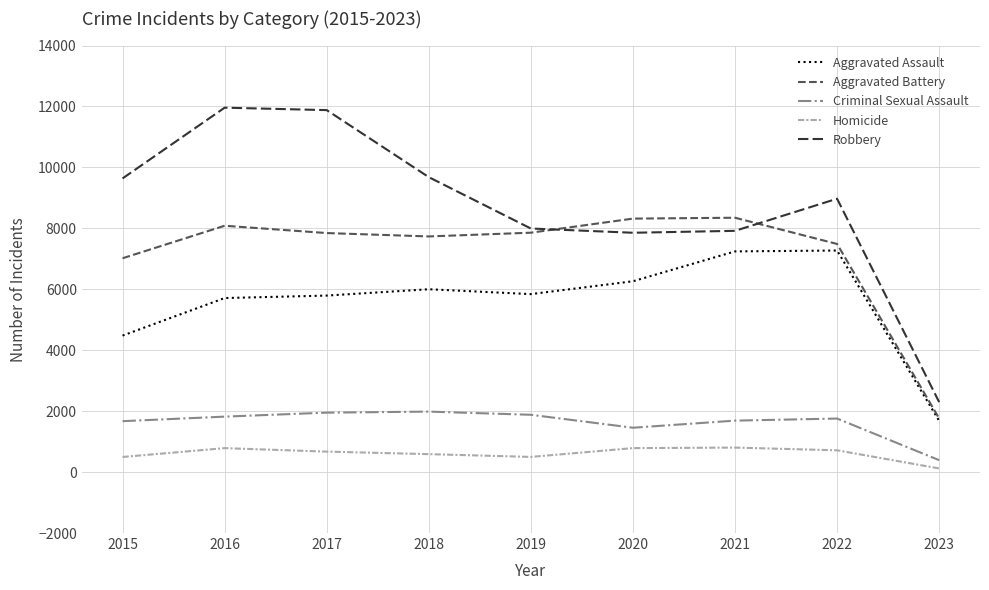

How many lines are shown in the chart?

5